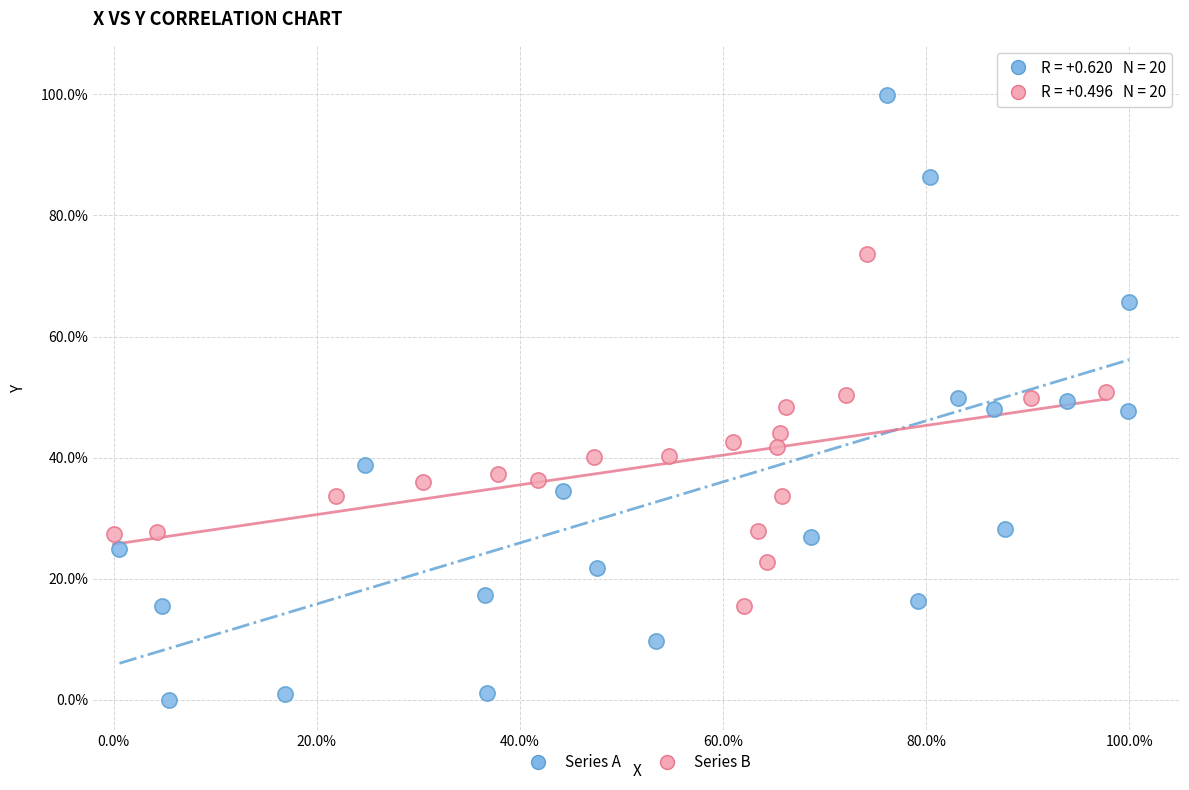

Which series reaches the maximum Y coordinate?

Series A